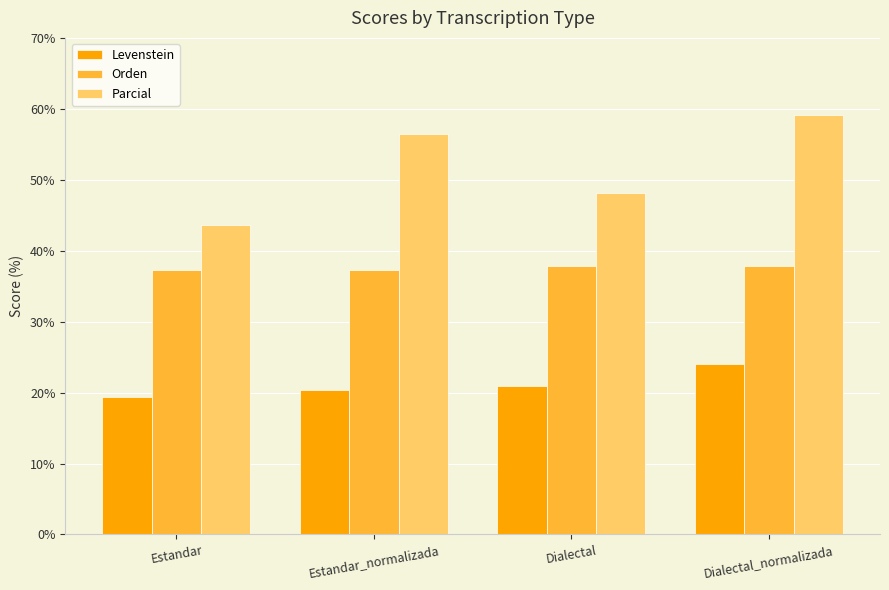

How many values in the Levenstein series exceed 20?

3